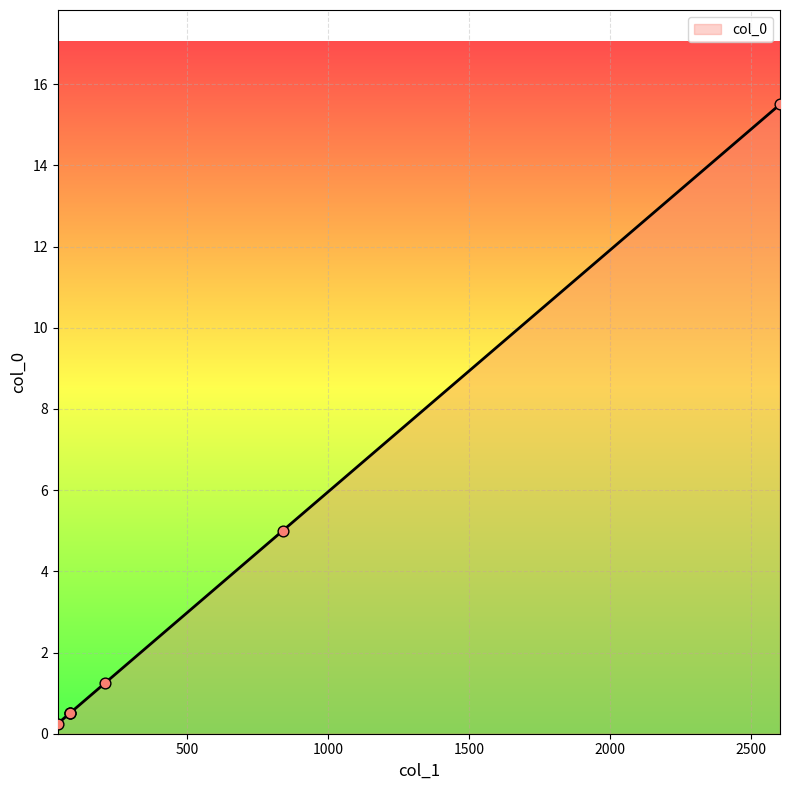

What is the ratio of the value at 840 to the value at 2604?

0.3